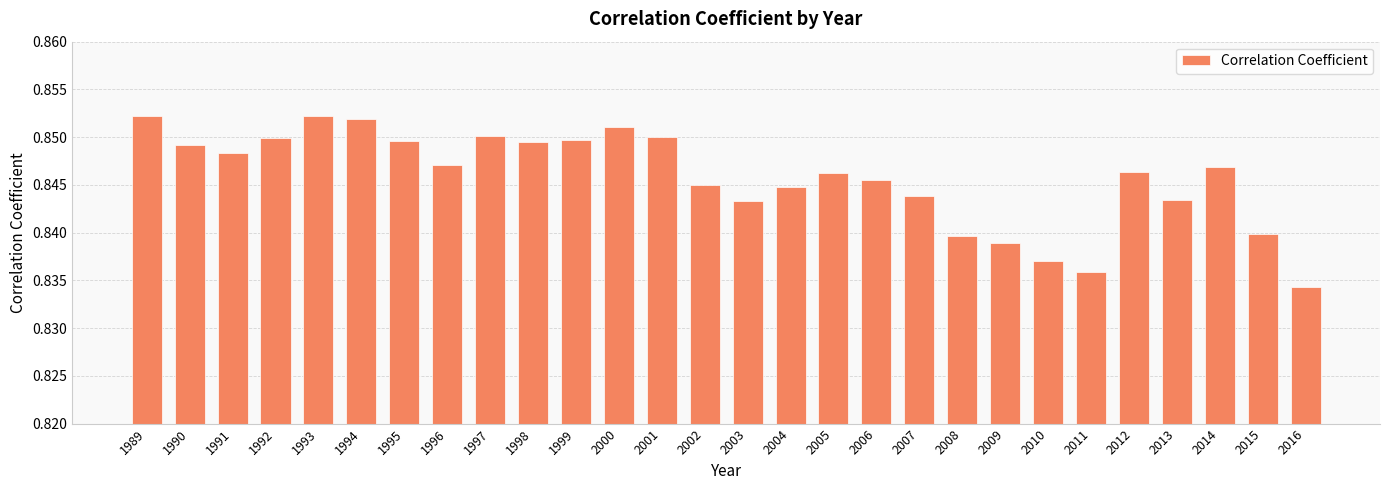

Which has a higher value, 2007 or 2014?

2014